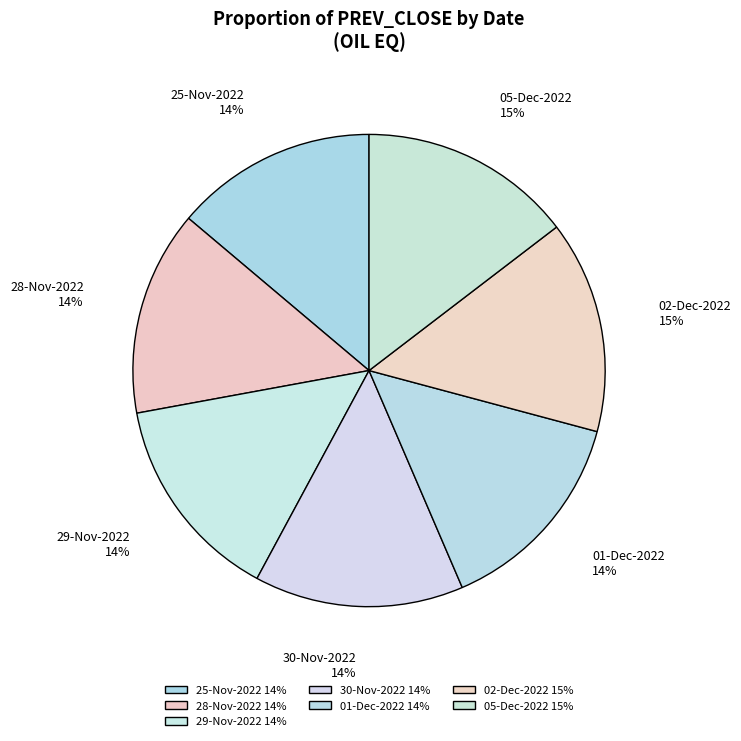

The 02-Dec-2022 15% slice represents 6% of the pie. True or false?

False